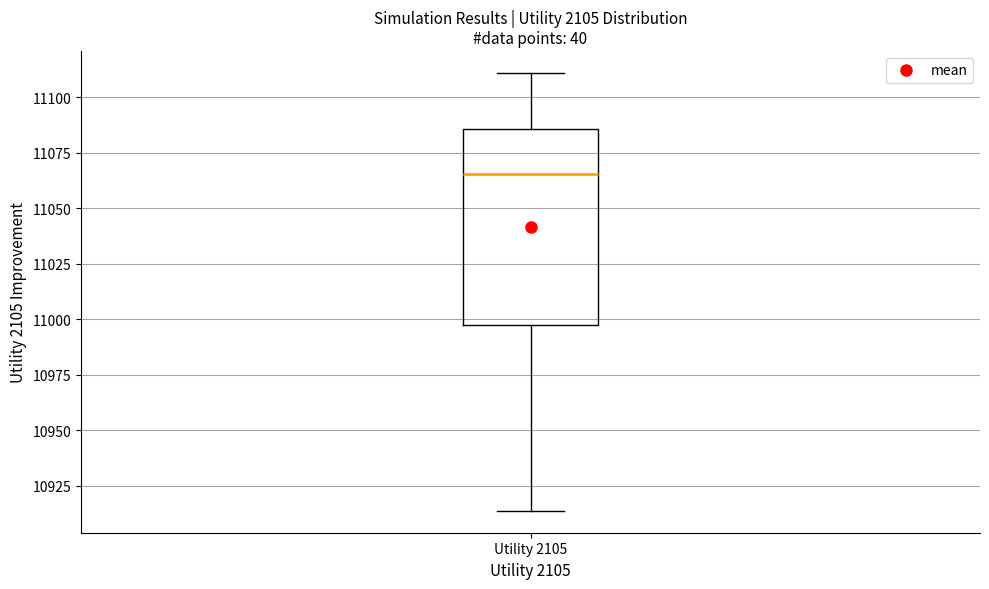

Where is the upper edge of the box for Utility 2105 on the y-axis? The values are not printed on the chart, so give them approximately, as read against the axis.

11085